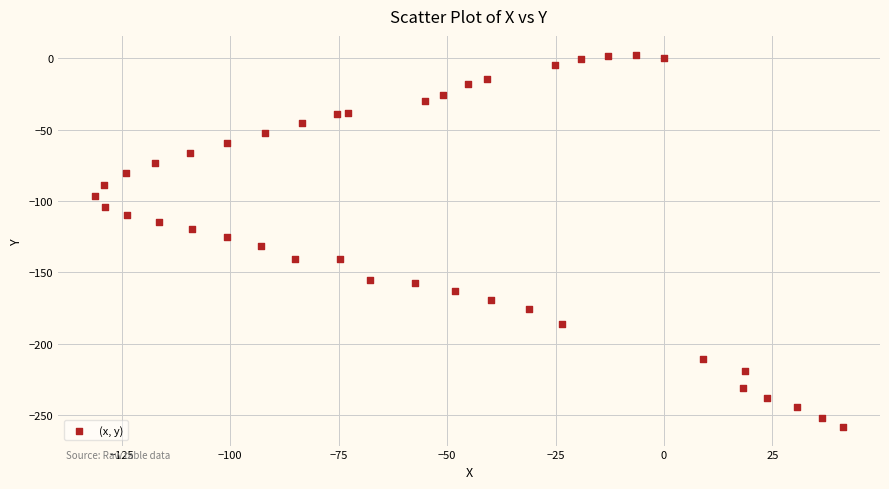

What is the range of X values (max minus min)?

172.3